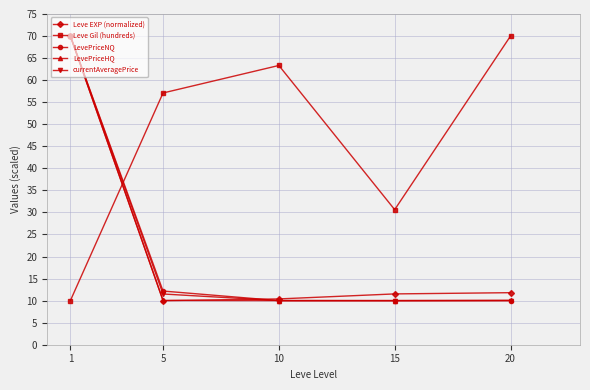

At which label does Leve Gil (hundreds) first exceed 57?

5